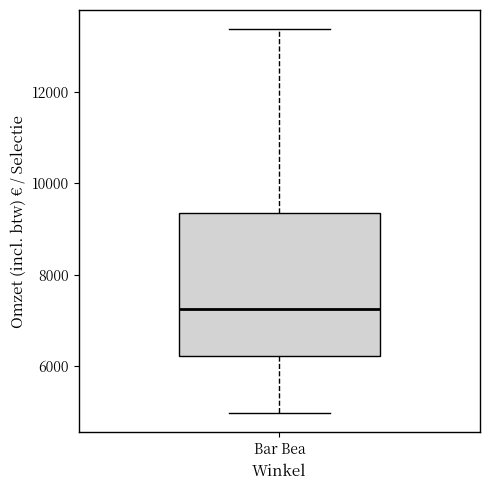

Read this box plot against the y-axis: the position of the median line, the range covered by the box, and the ends of both whiskers. The values are not printed on the chart, so give them approximately, as read against the axis.

median 7200, box 6200 to 9400, whiskers 5000 to 13400